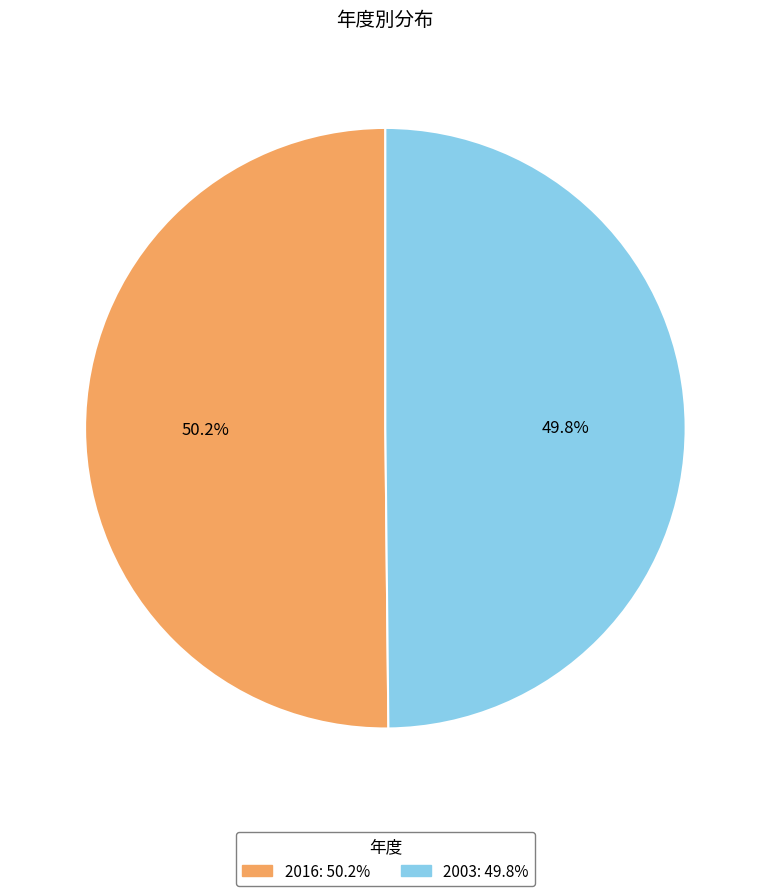

To the nearest percent, what is the combined percentage of 2016 and 2003?

100%